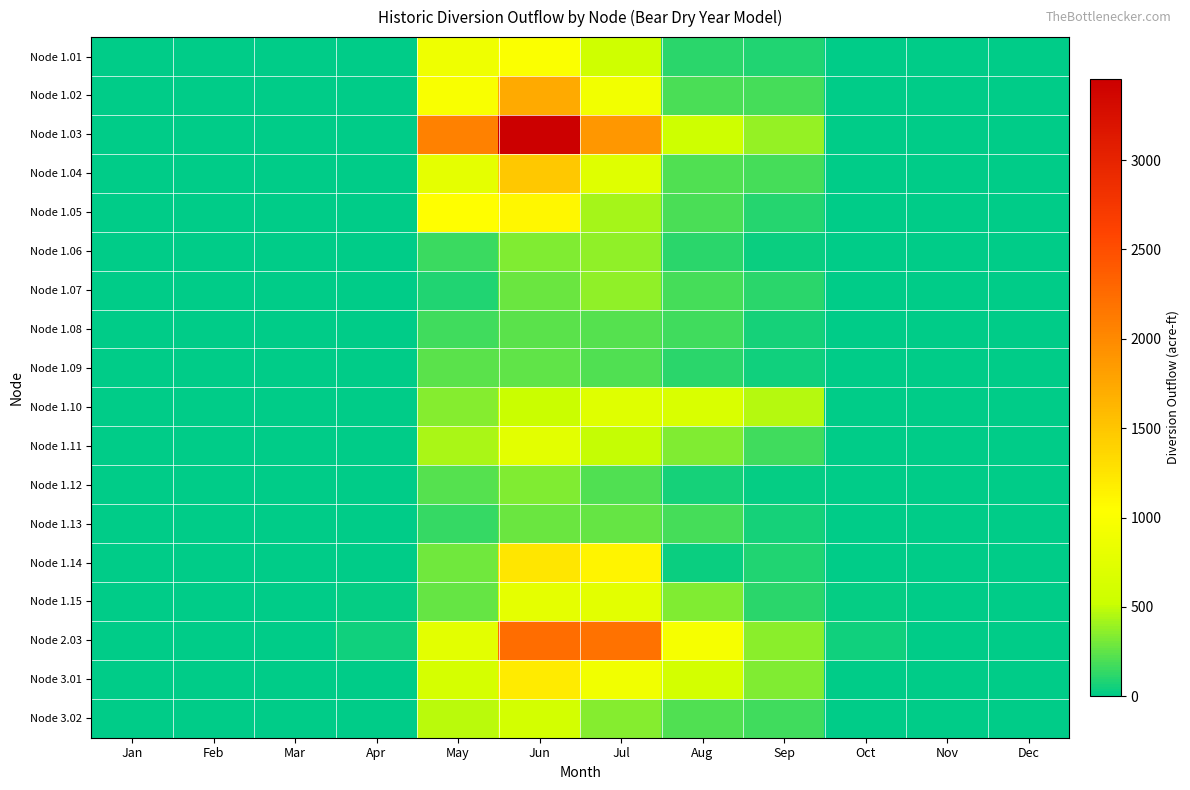

Which series has the widest spread of values?

Node 1.03